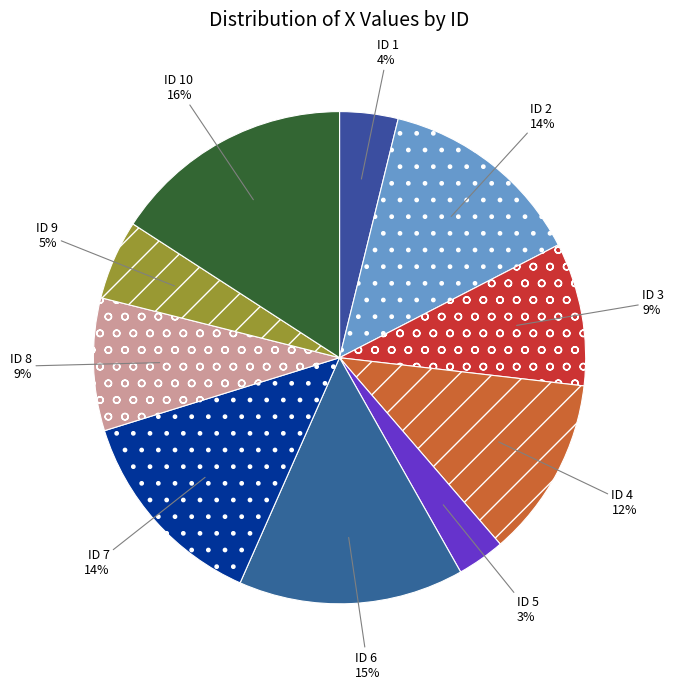

How many slices are in this pie chart?

10